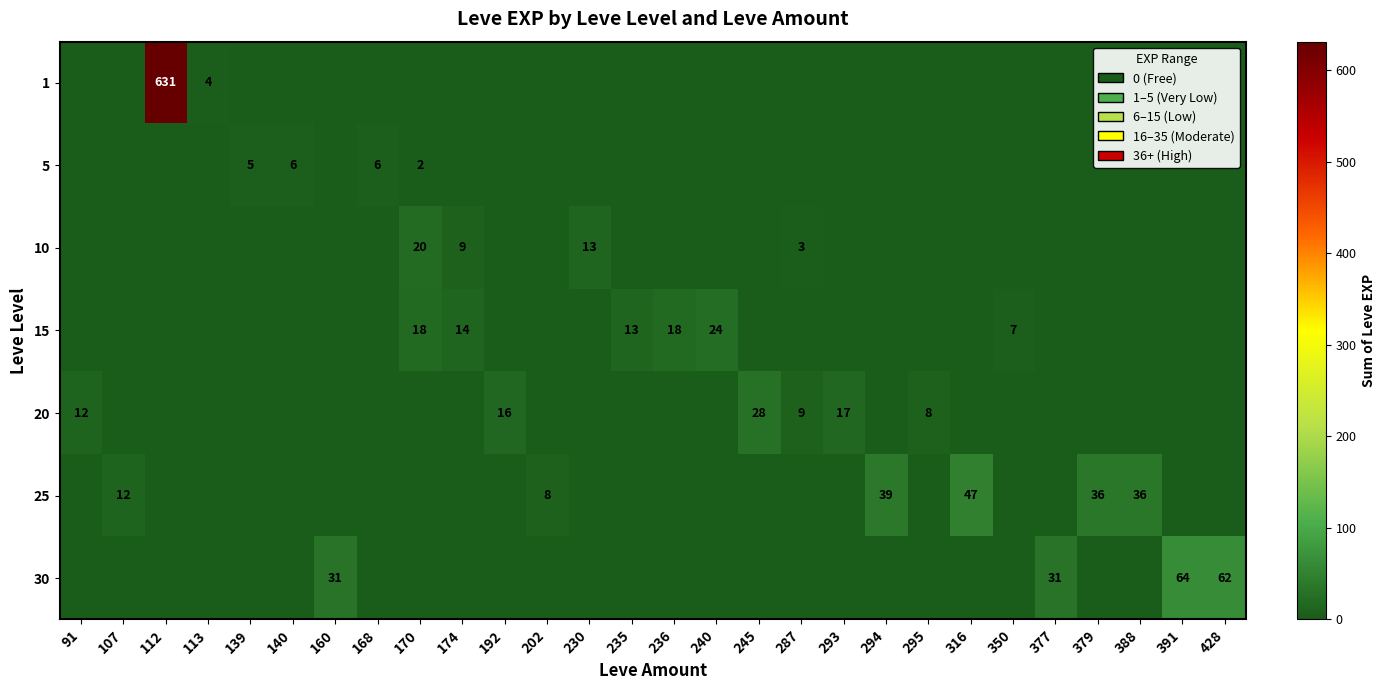

The 25 series shows 24 at 388. True or false?

False